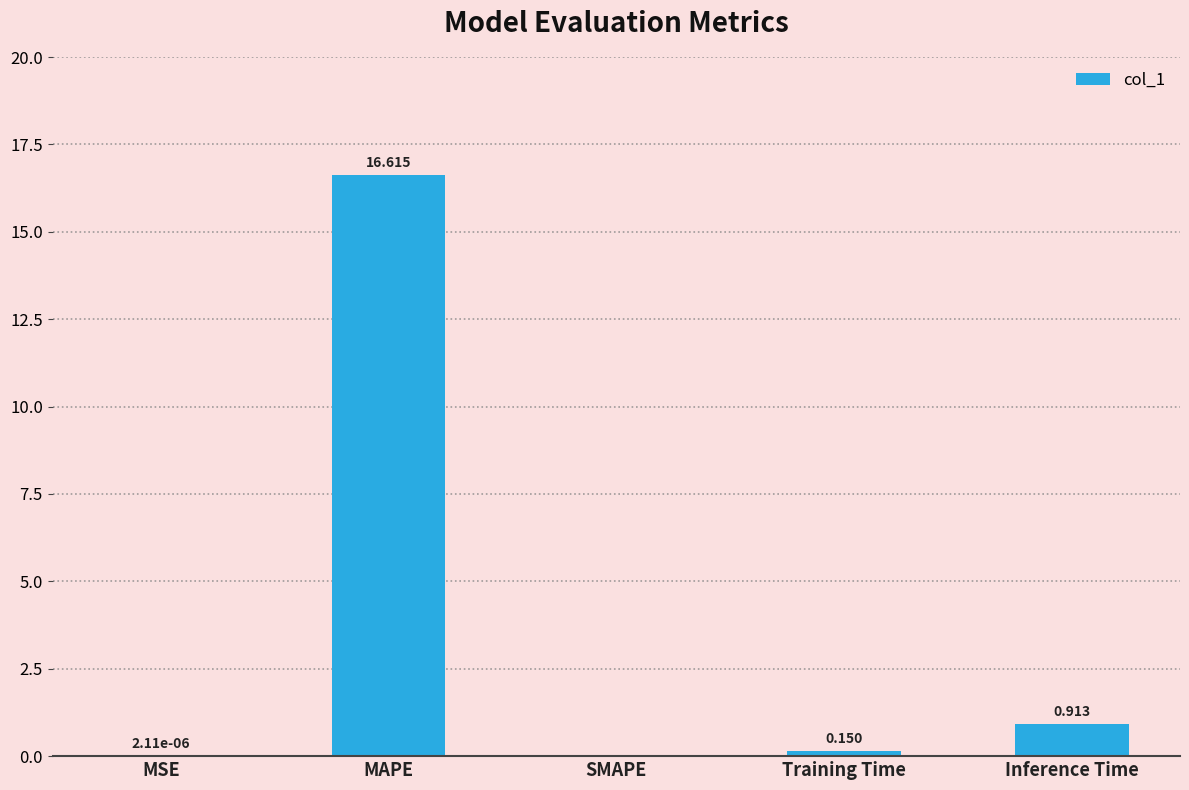

At which label is the value closest to 8?

Inference Time